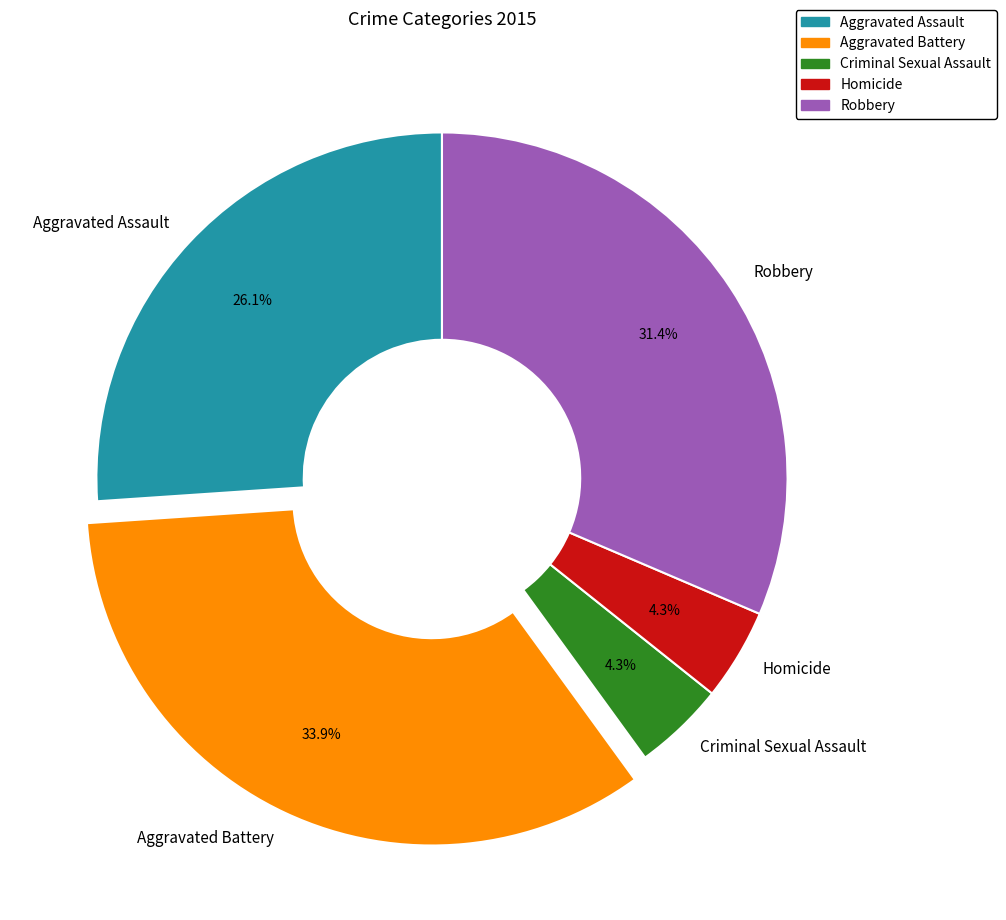

Which has a higher value, Aggravated Battery or Aggravated Assault?

Aggravated Battery